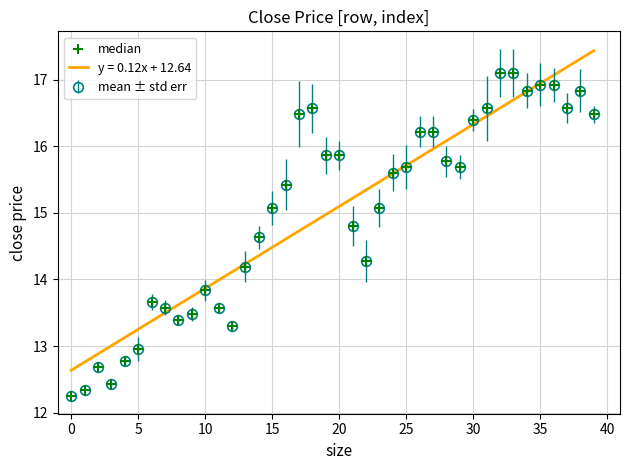

What is the smallest value displayed?

12.3